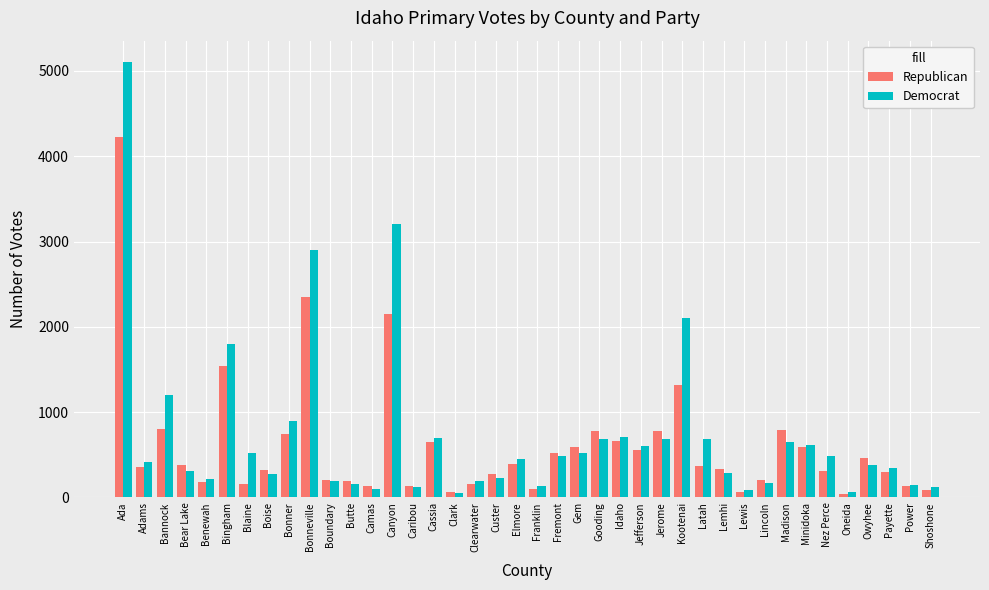

Where is Republican nearest to the value 2133?

Canyon